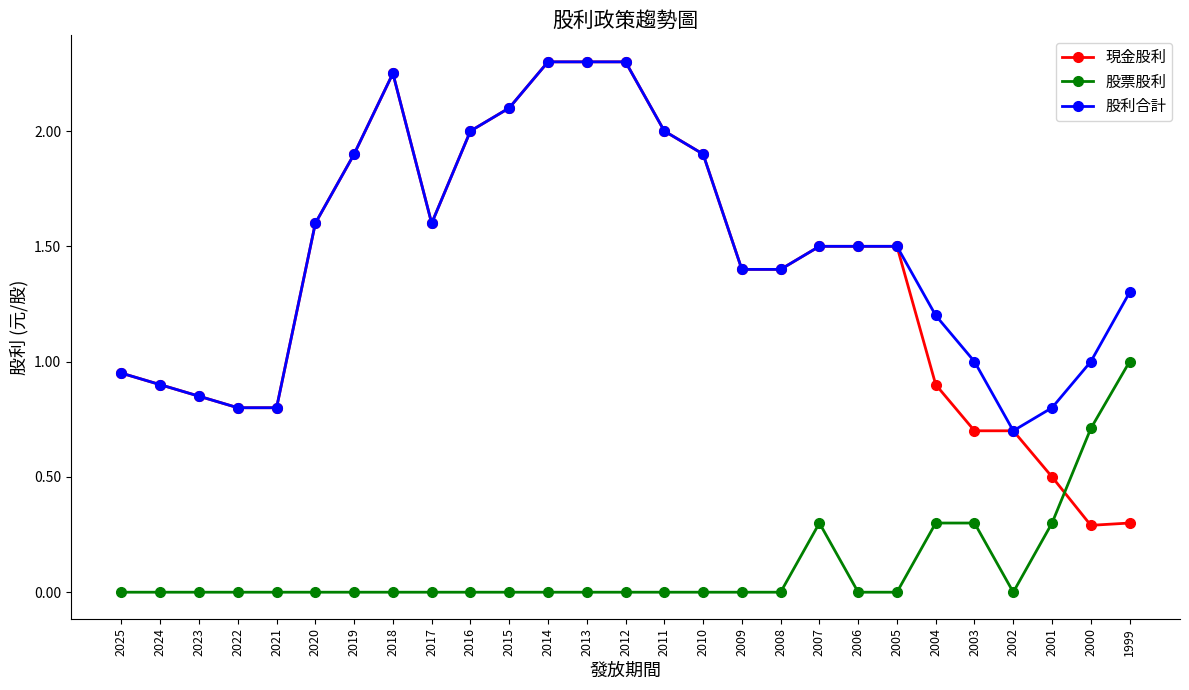

How many distinct data groups are displayed?

3